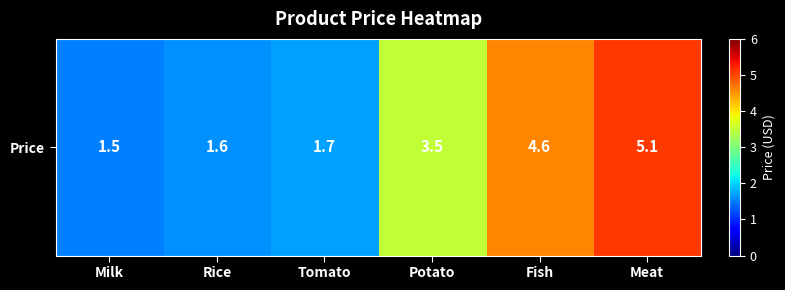

What is the greatest value displayed?

5.1